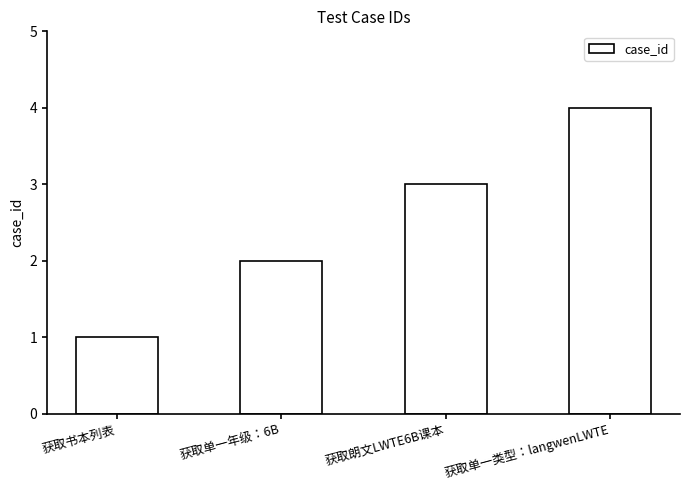

How many values are between 2 and 4?

3